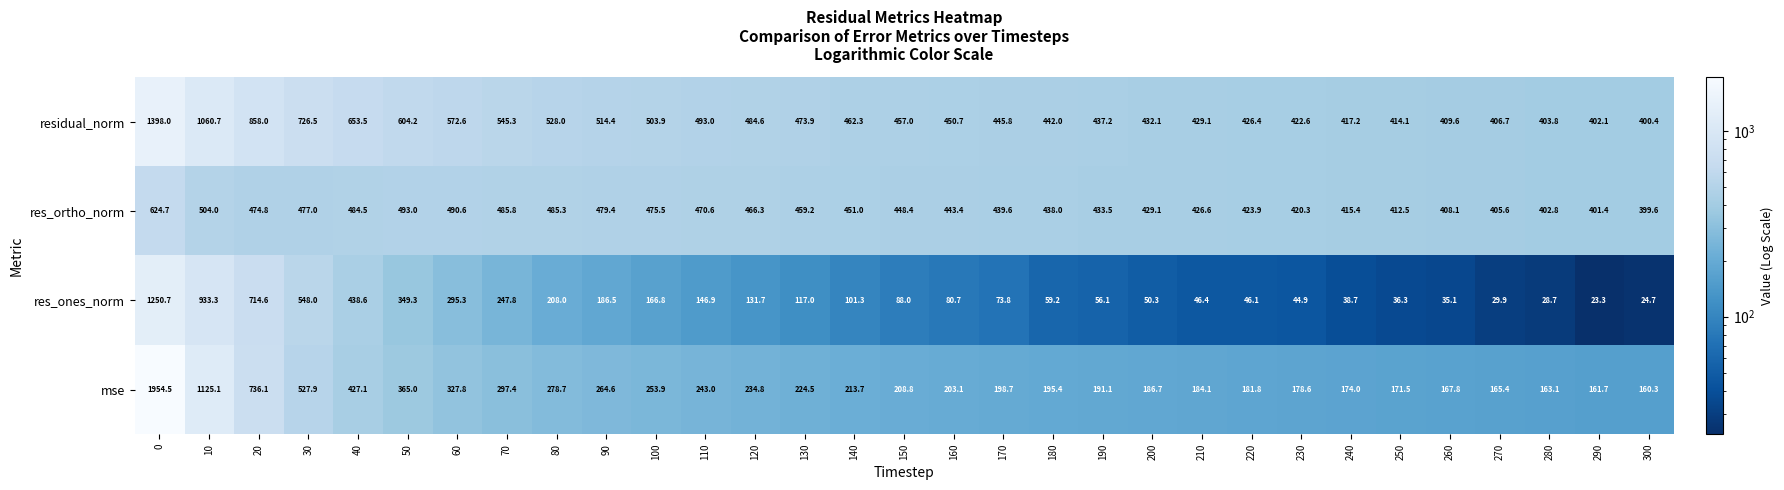

What is the sum of all residual_norm values?

16675.7